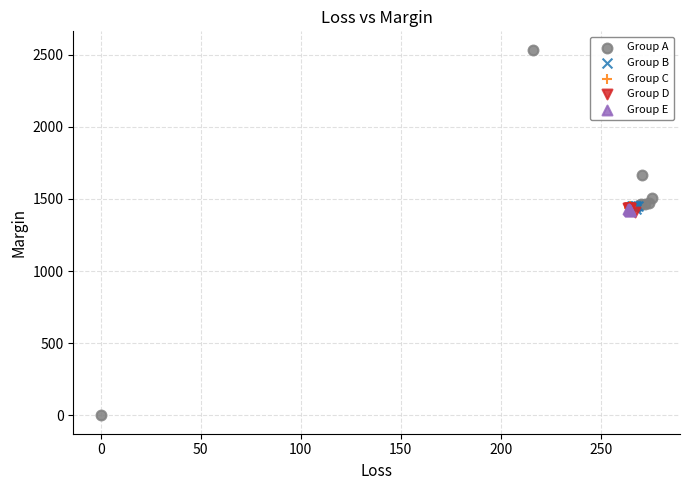

Which series reaches the minimum Y coordinate?

Group A